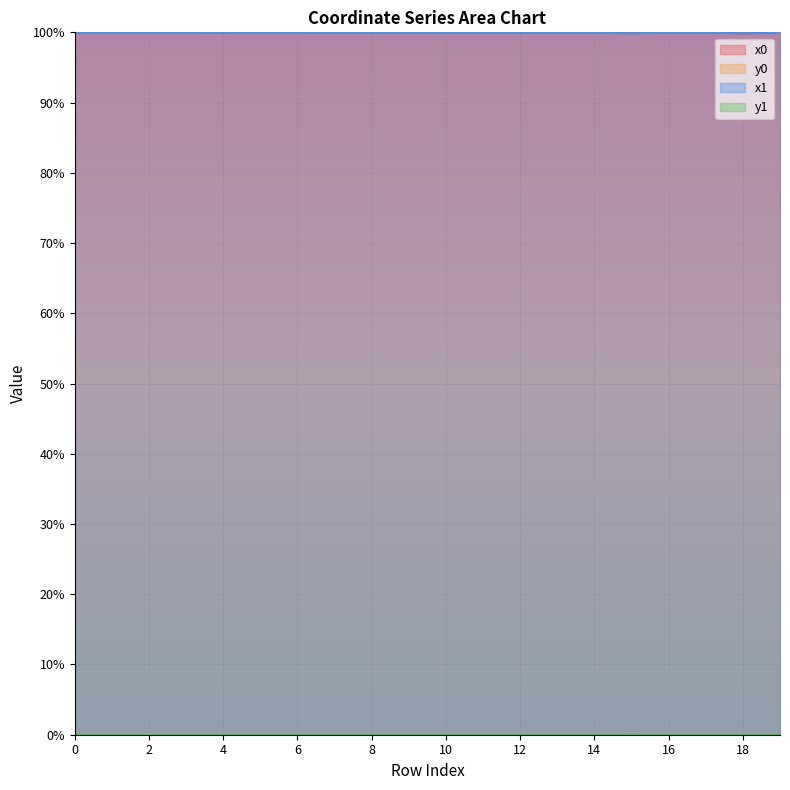

Read the x1 value at 6.

100.0